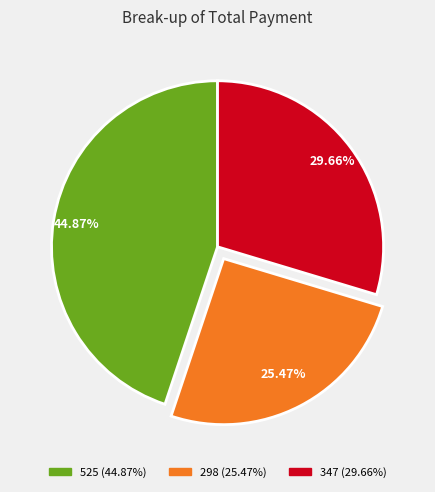

Which has a higher value, 347 or 298?

347